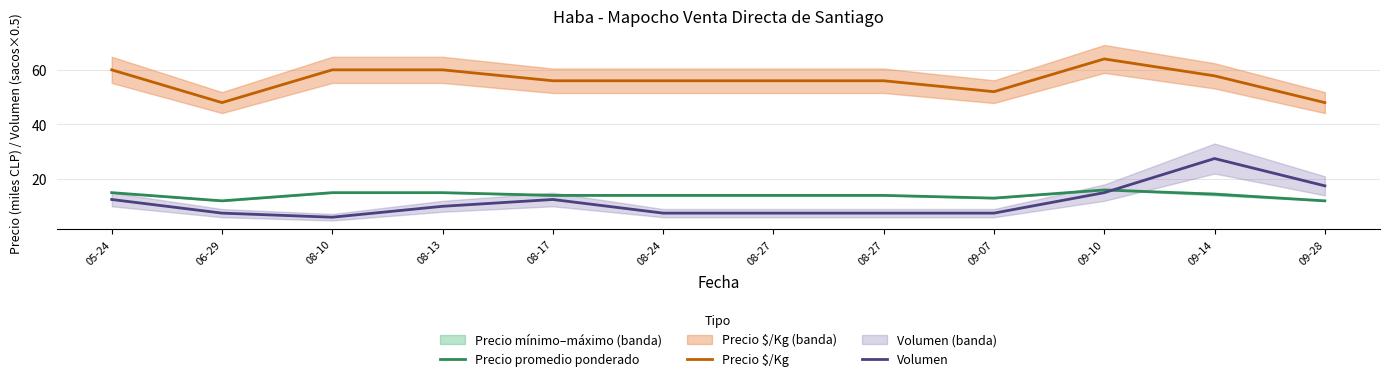

What is the difference between the second highest and second lowest values in the Precio $/Kg series?

12.0